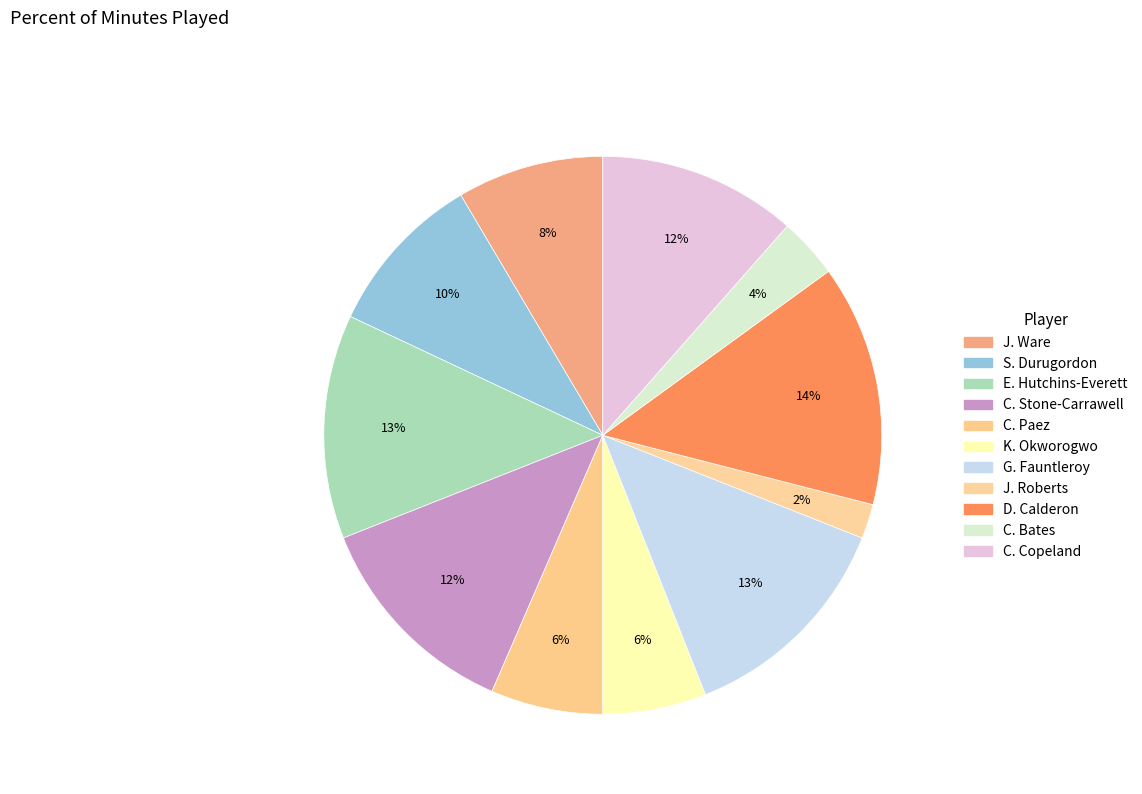

To the nearest percent, what is the average slice percentage?

9%